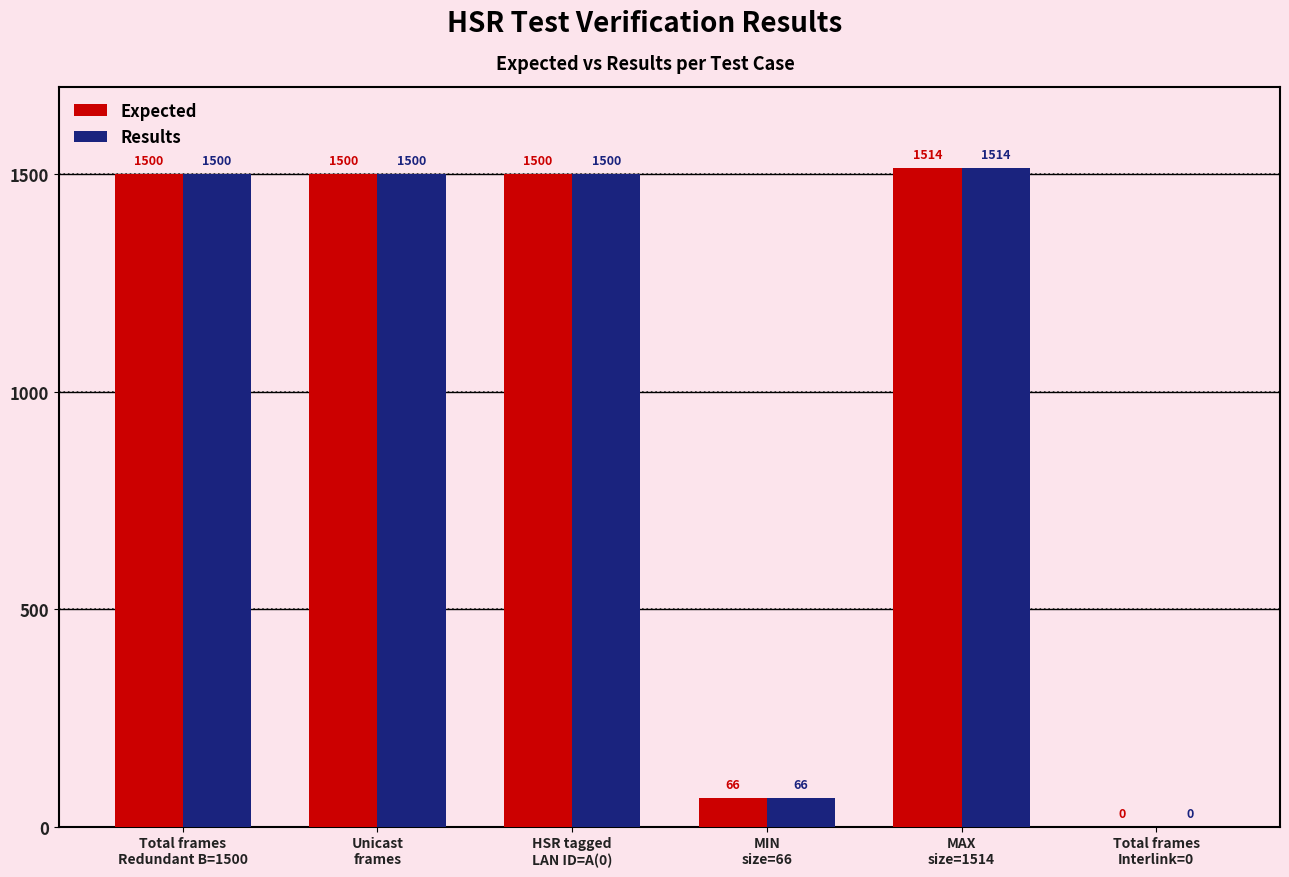

Reading right to left, what are all the values shown in this chart?

Expected: Total frames
Interlink=0=0	MAX
size=1514=1514	MIN
size=66=66	HSR tagged
LAN ID=A(0)=1500	Unicast
frames=1500	Total frames
Redundant B=1500=1500
Results: Total frames
Interlink=0=0	MAX
size=1514=1514	MIN
size=66=66	HSR tagged
LAN ID=A(0)=1500	Unicast
frames=1500	Total frames
Redundant B=1500=1500